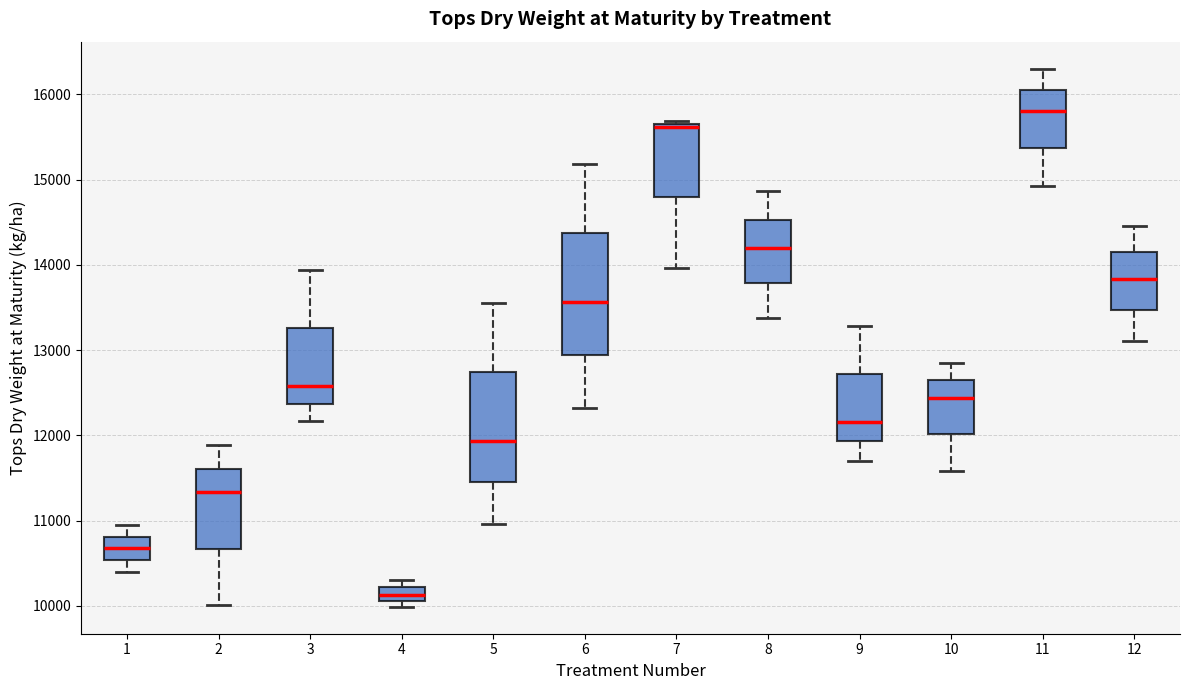

Reading left to right, transcribe this box plot: for each box, give where its median line is, the range the box spans, and where its two whiskers end, as read against the y-axis. The values are not printed on the chart, so give them approximately, as read against the axis.

1: median 10700, box 10500 to 10800, whiskers 10400 to 10900
2: median 11300, box 10700 to 11600, whiskers 10000 to 11900
3: median 12600, box 12400 to 13300, whiskers 12200 to 13900
4: median 10100 (inside the box), box 10100 to 10200, whiskers 10000 to 10300
5: median 11900, box 11500 to 12700, whiskers 11000 to 13500
6: median 13600, box 12900 to 14400, whiskers 12300 to 15200
7: median 15600, box 14800 to 15700, whiskers 14000 to 15700 (just above the box's upper edge)
8: median 14200, box 13800 to 14500, whiskers 13400 to 14900
9: median 12200, box 11900 to 12700, whiskers 11700 to 13300
10: median 12400, box 12000 to 12600, whiskers 11600 to 12800
11: median 15800, box 15400 to 16100, whiskers 14900 to 16300
12: median 13800, box 13500 to 14100, whiskers 13100 to 14500